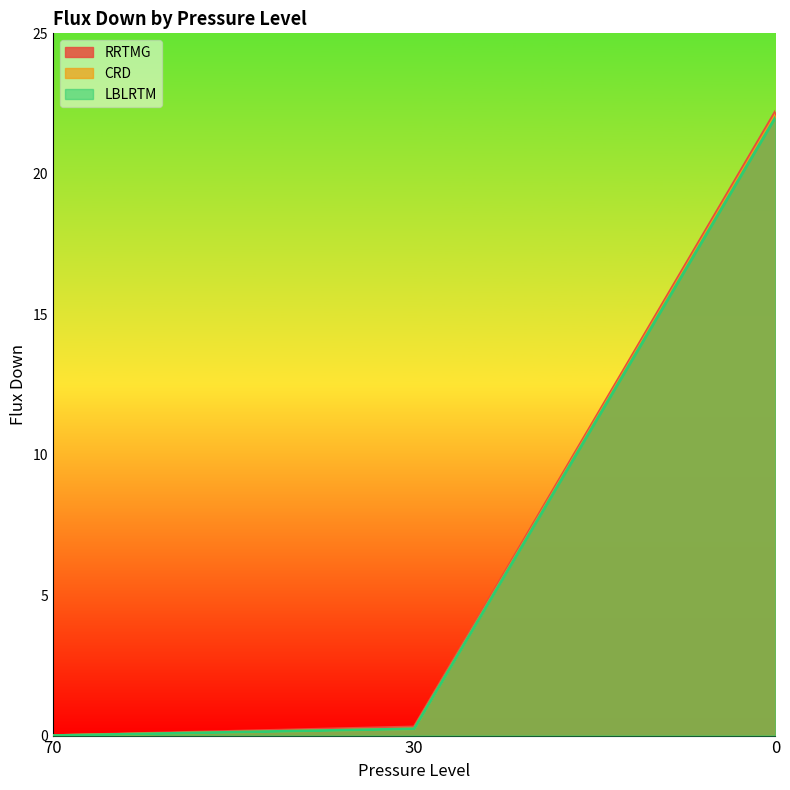

The RRTMG series shows 0.0 at 70. True or false?

True